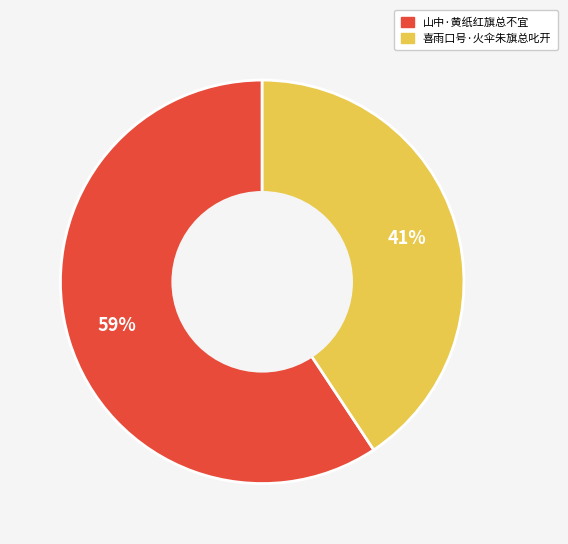

What percentage is the 山中·黄纸红旗总不宜 slice, to the nearest percent?

59%